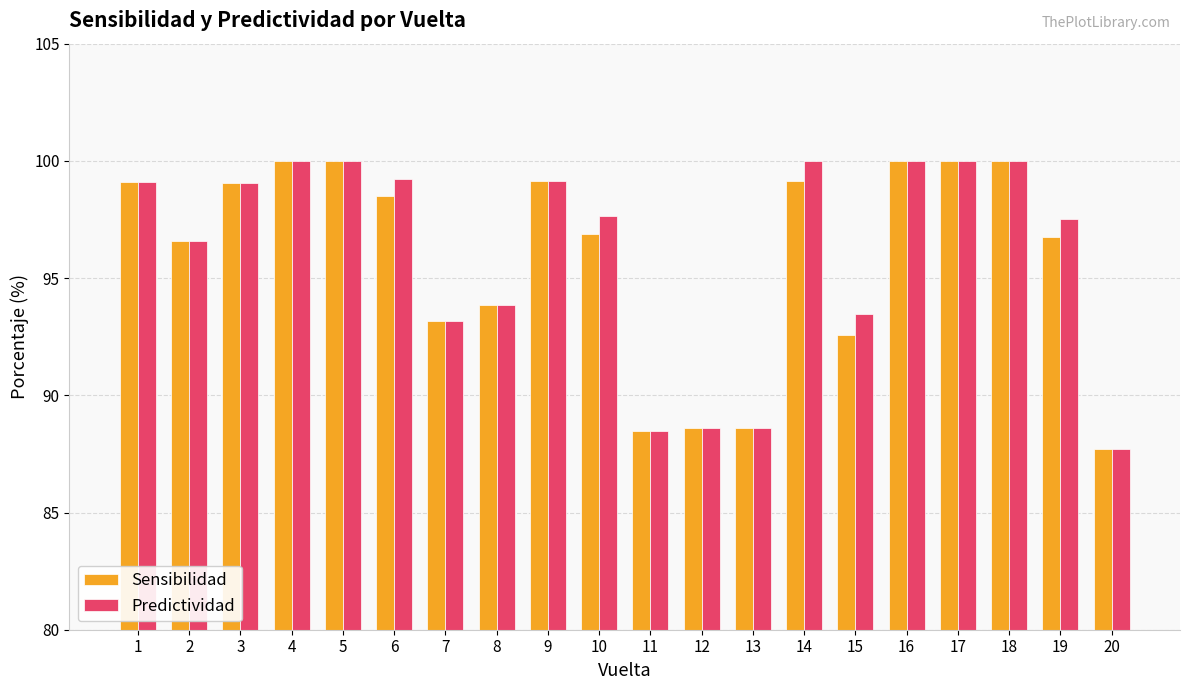

What is the average value of the Predictividad series?

96.1